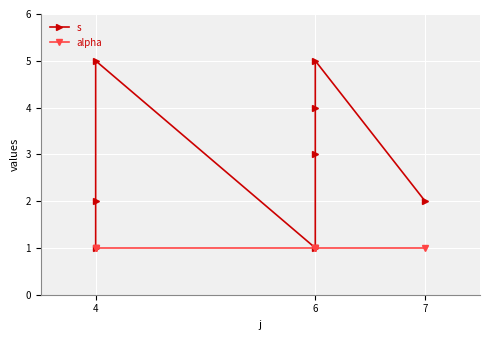

What is the difference between the maximum and minimum values in the s series?

4